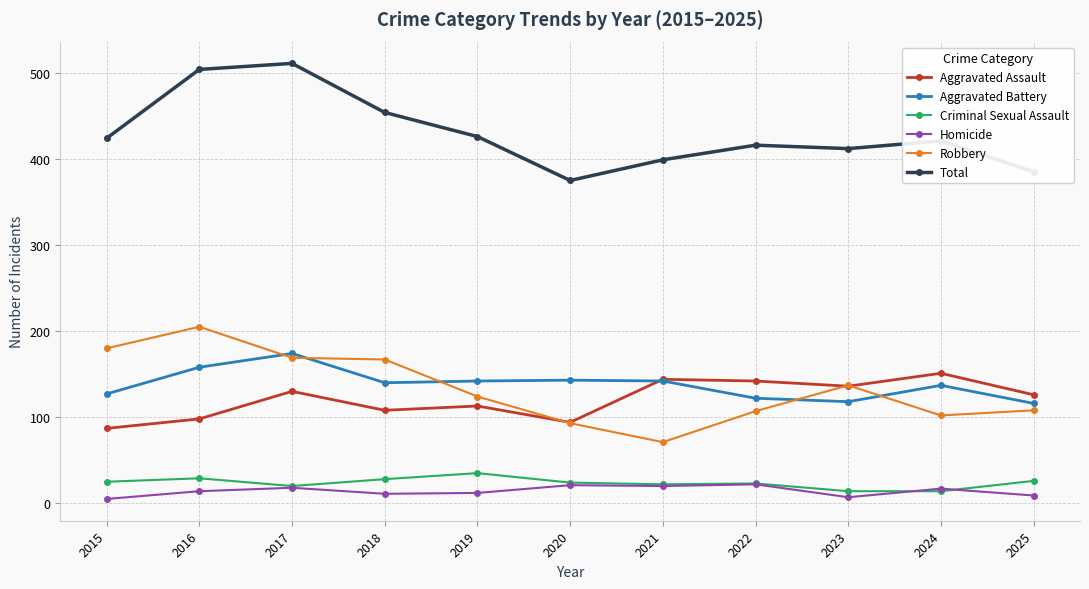

What is the value of the Aggravated Battery point at the 8th from the left?

122